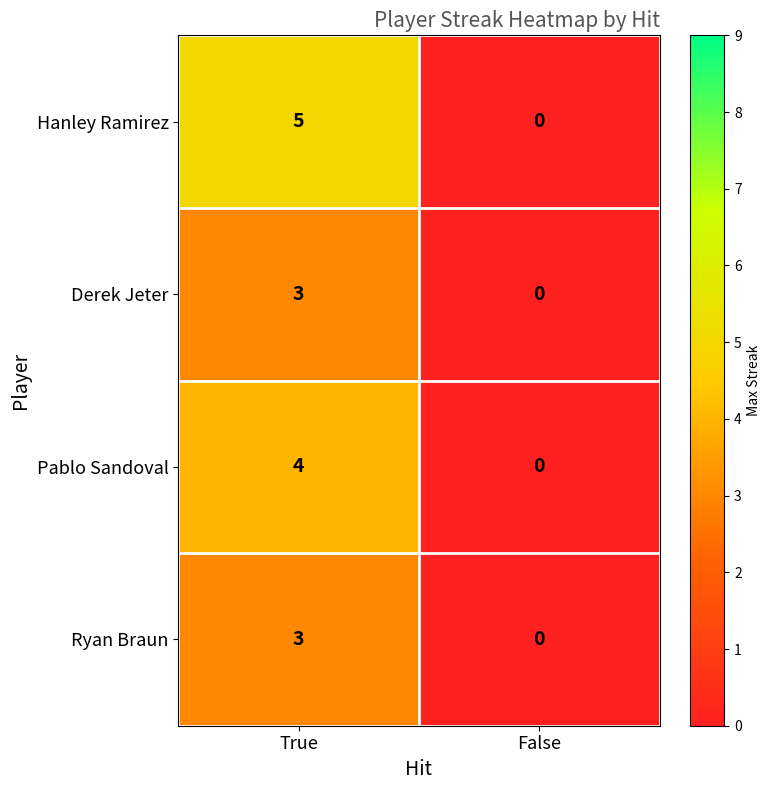

How many data points does each series have?

2